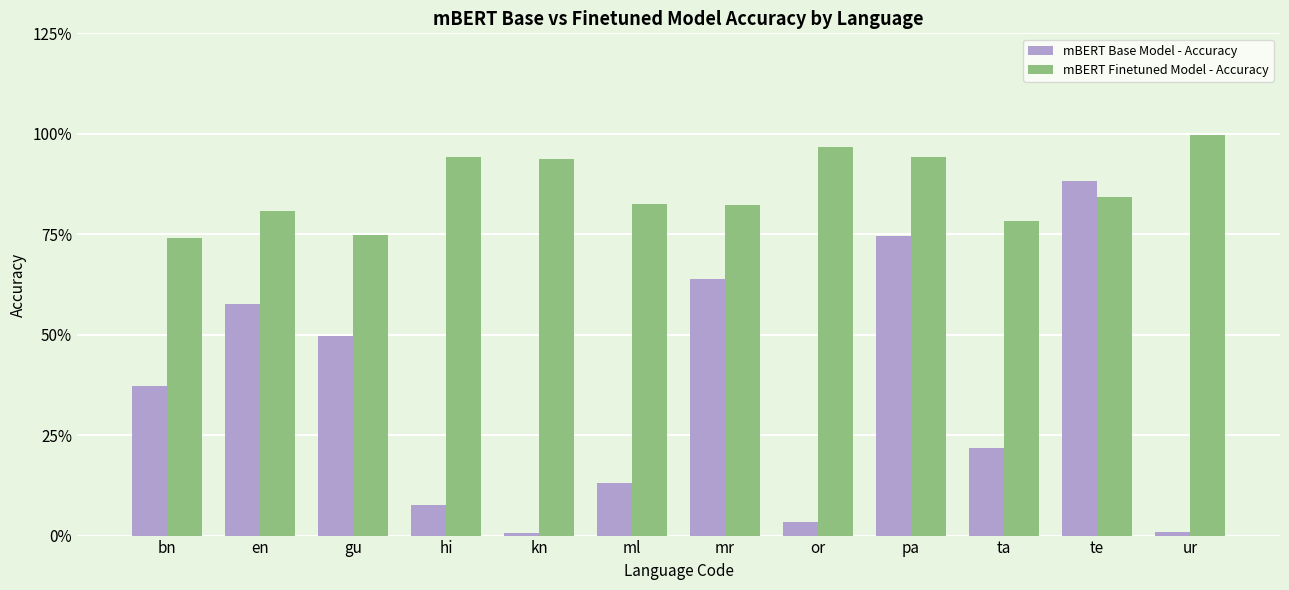

Are the bars horizontal?

No